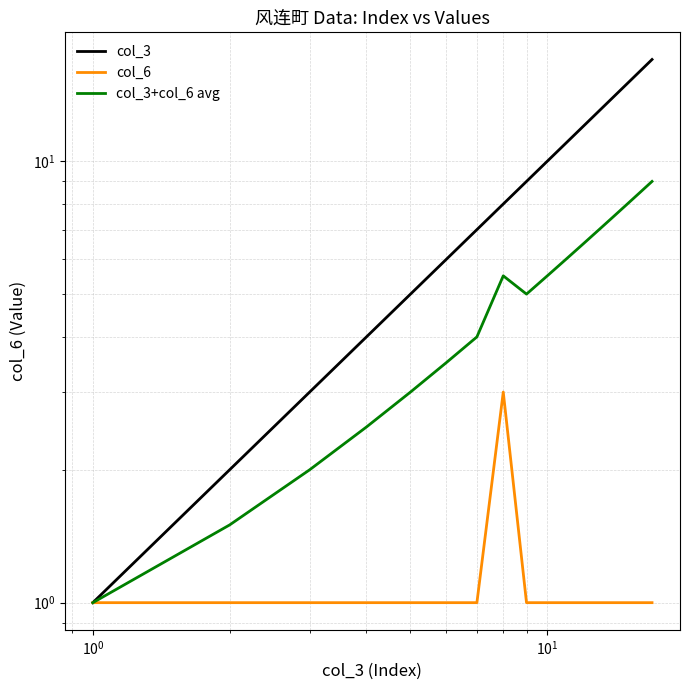

True or false: col_3 and col_6 cross at least once.

False